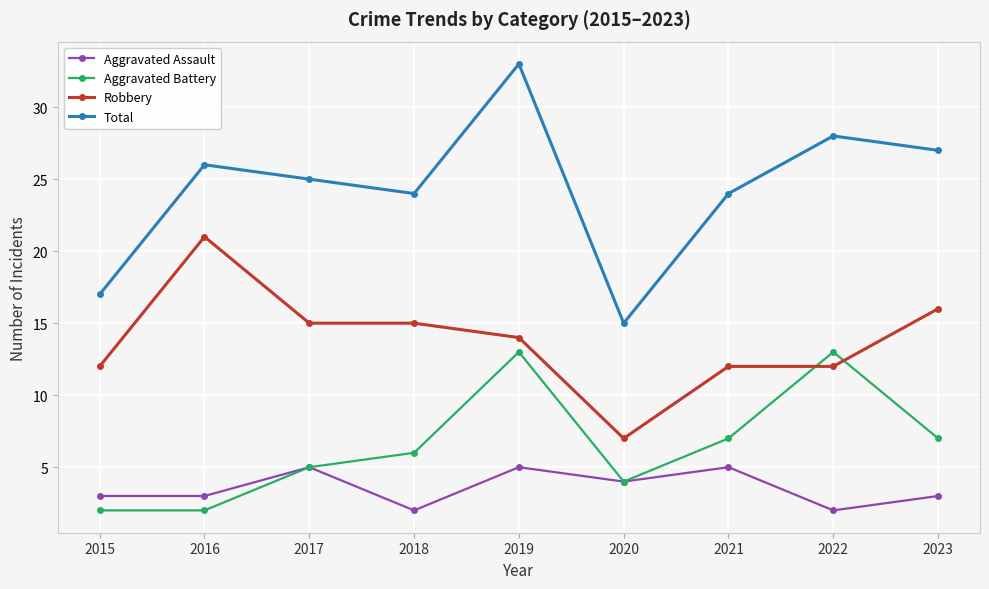

What is the total value across all series at 2022?

55